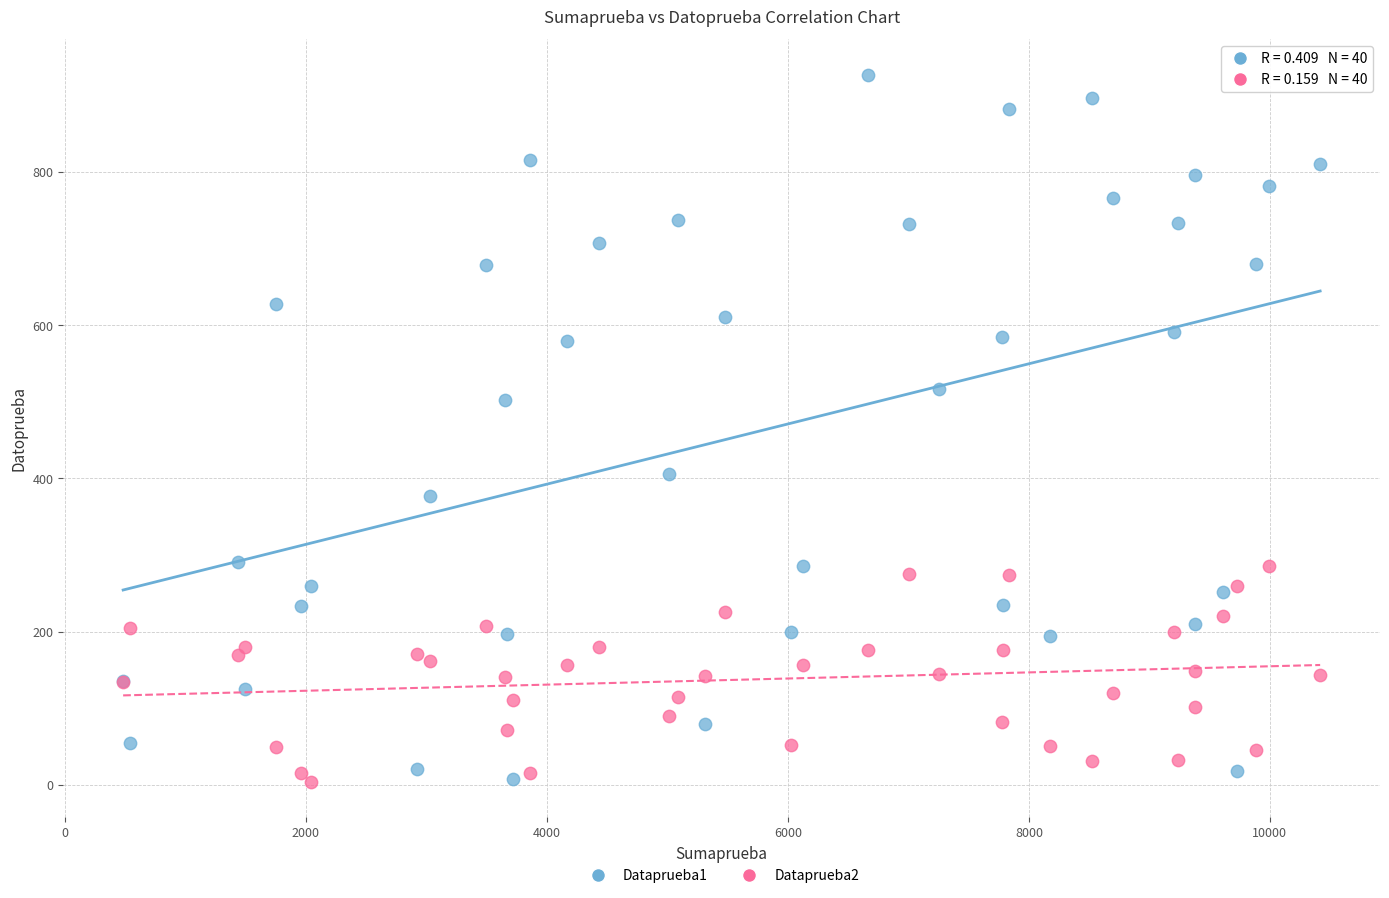

Across all series, what Y value is closest to 465?

502